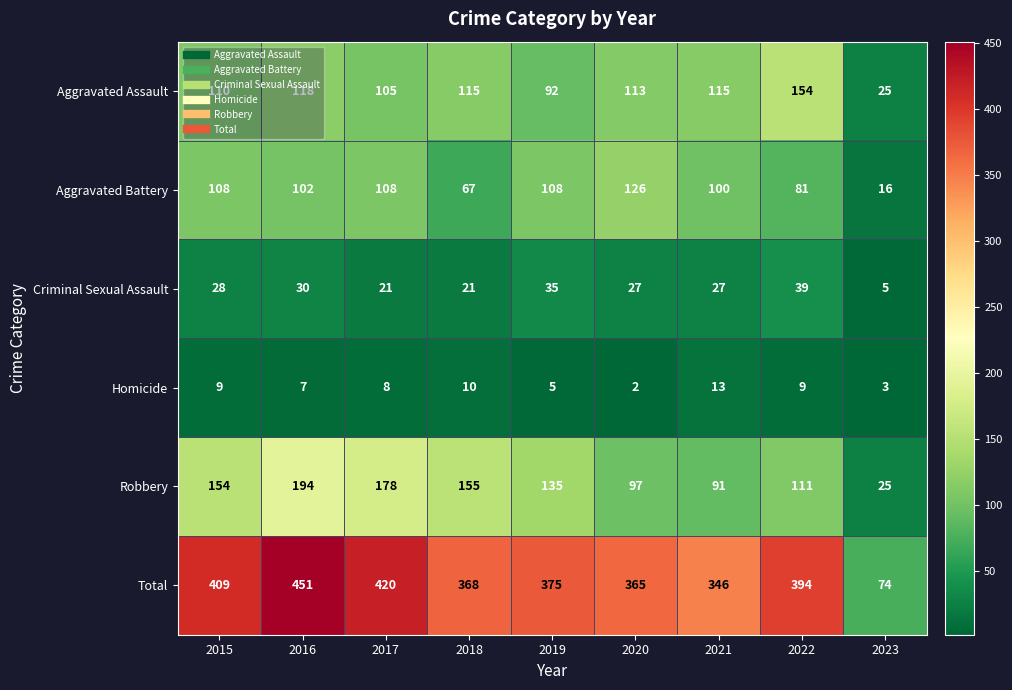

How many series are shown in this chart?

6